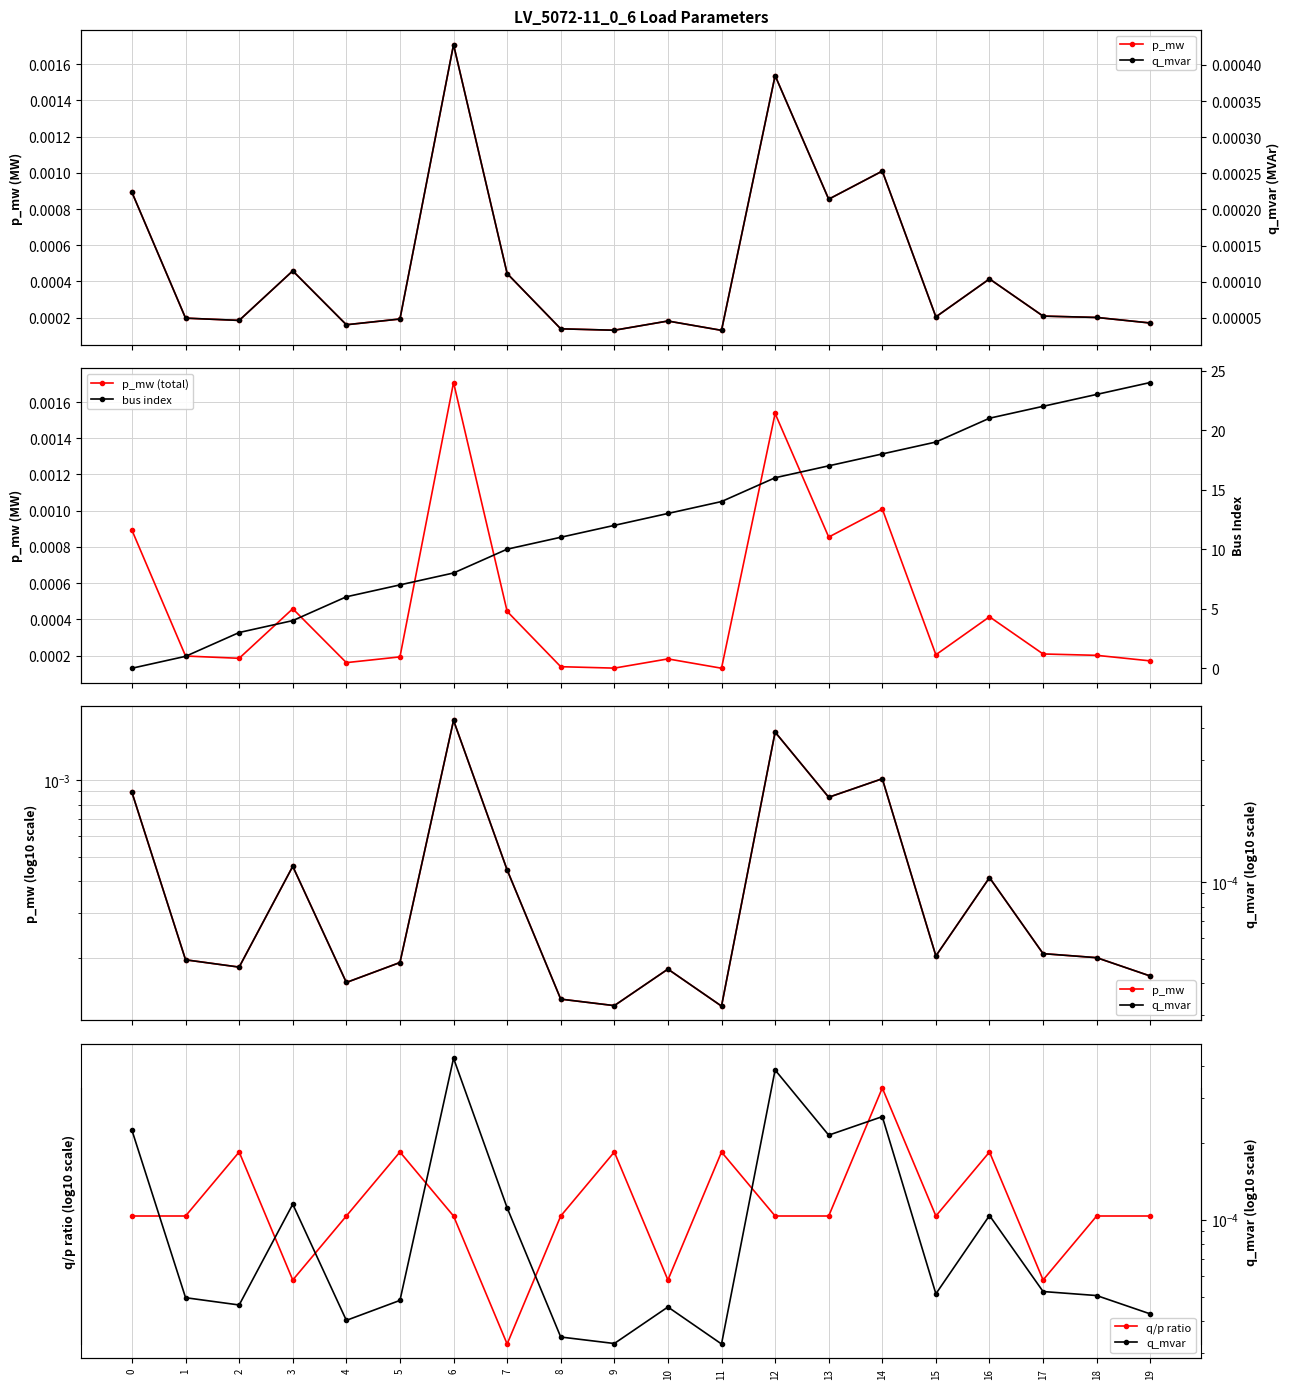

Which series changed the most between 16 and 18?

bus index